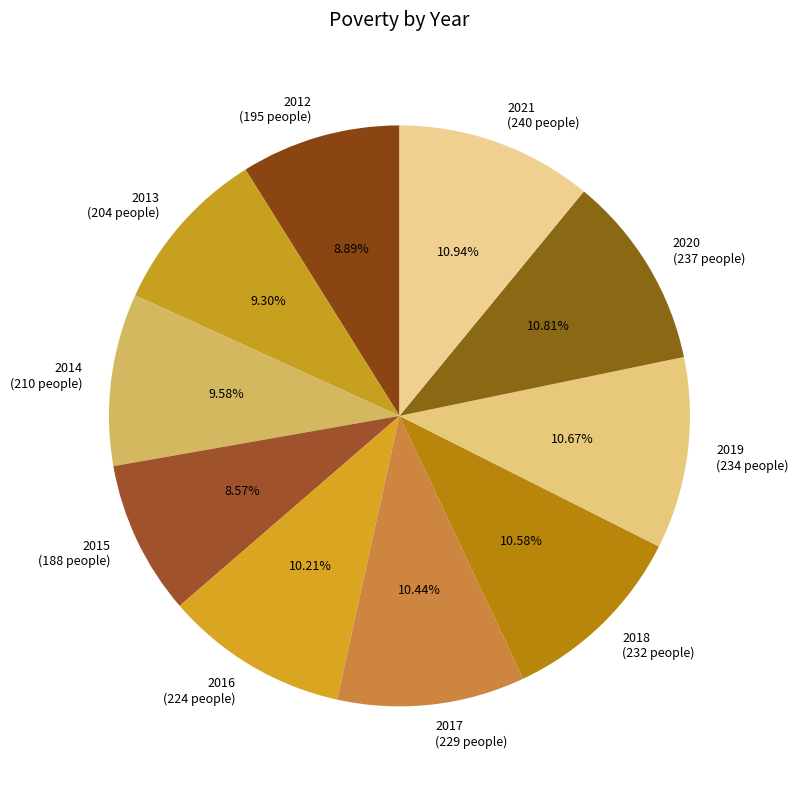

Is 2013 (204 people) the majority of the pie?

No